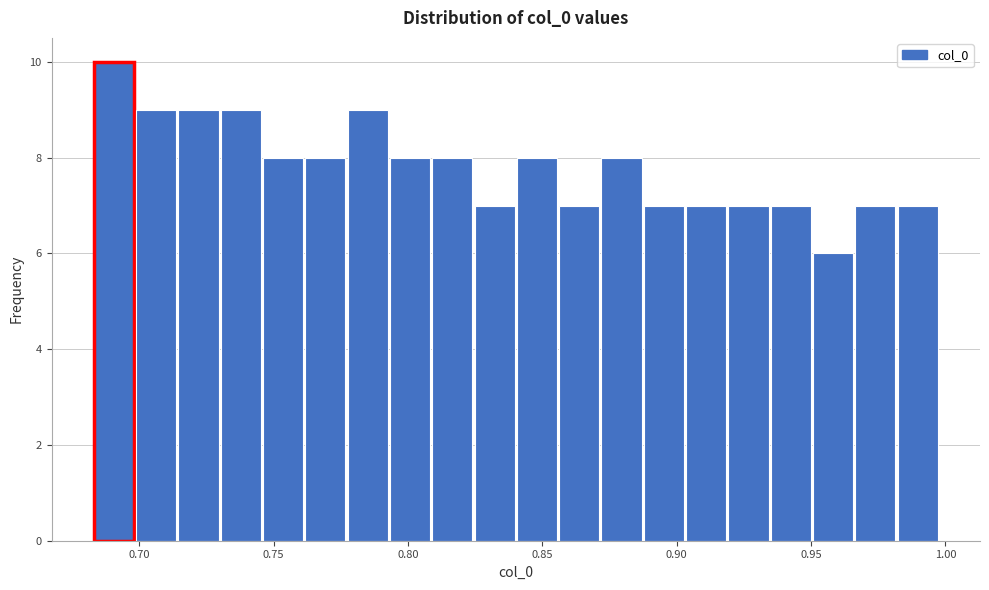

Around what value on the x-axis is the tallest bar? Give the approximate position of its centre, as read against the axis.

0.690